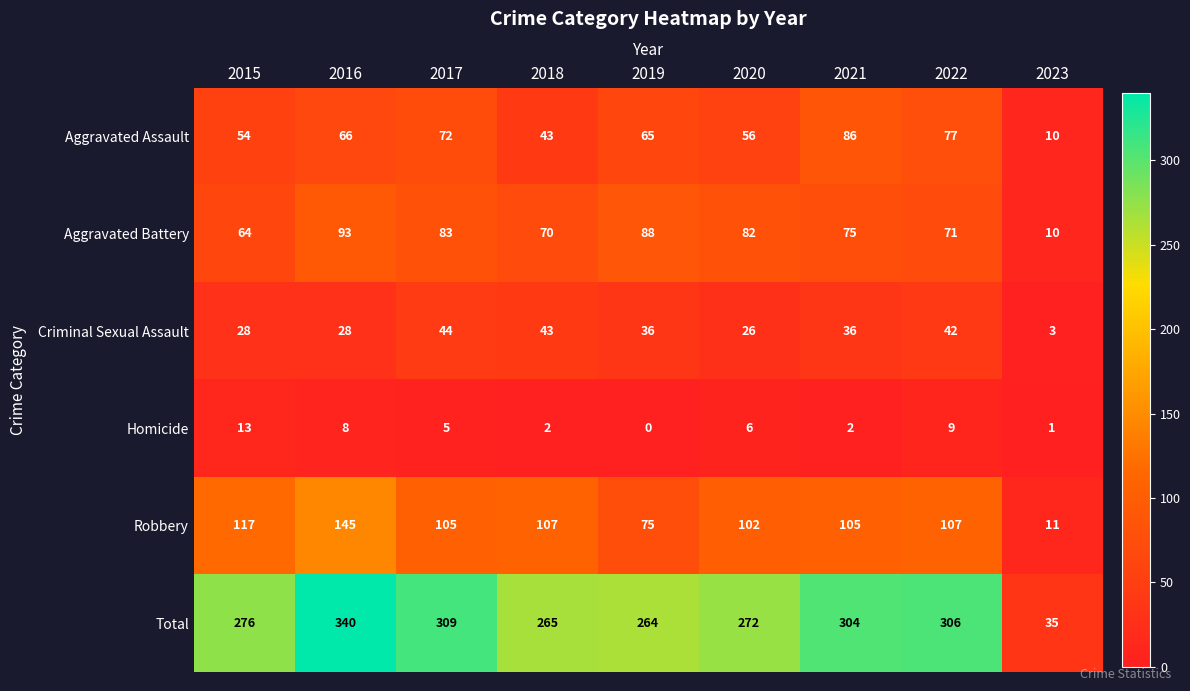

How many data points does each series have?

9